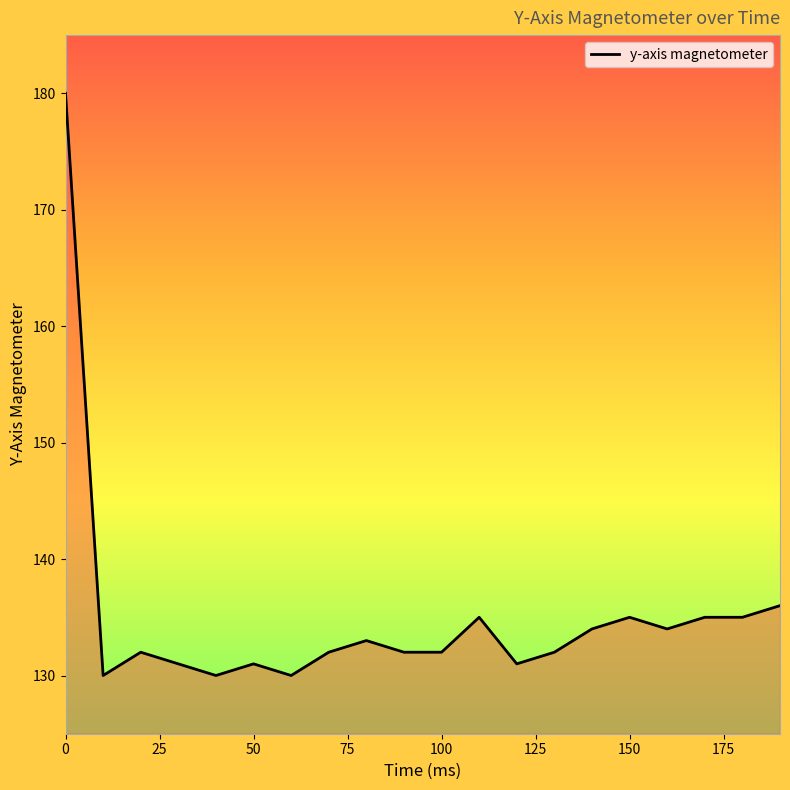

What is the difference between the maximum and minimum values?

50